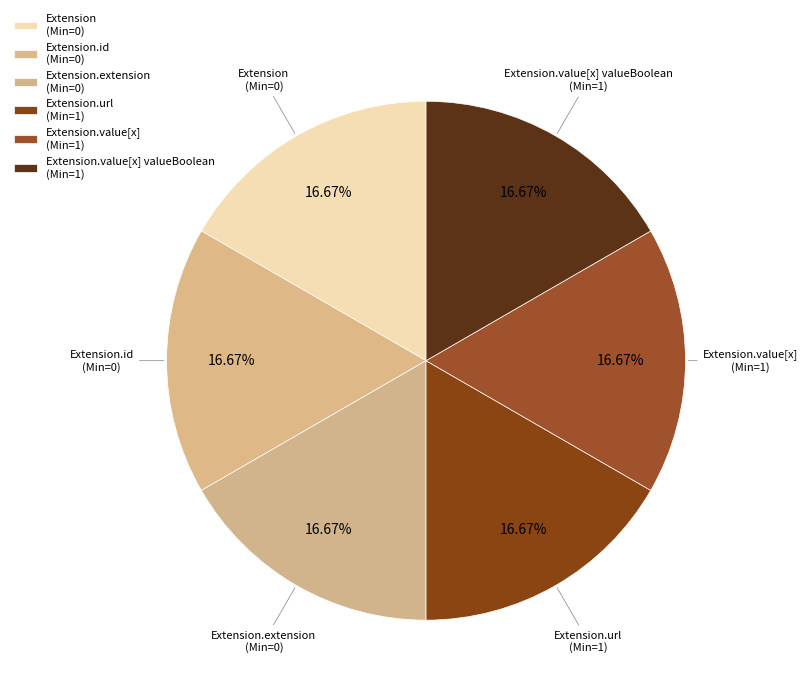

Which category has the biggest portion of the pie?

Extension.url